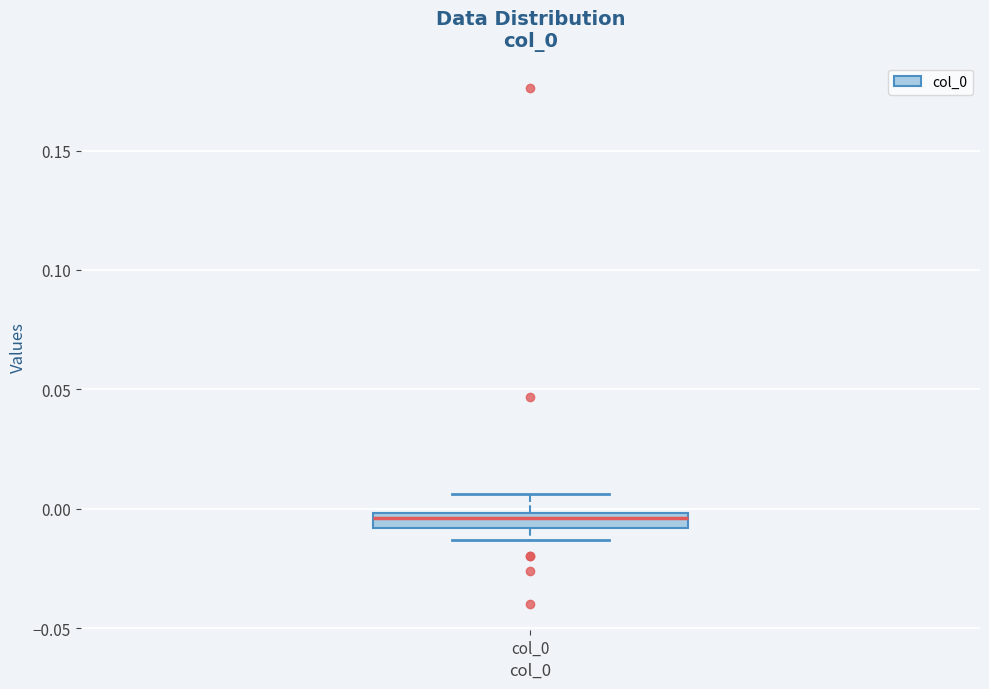

Where does the lower whisker of the box for col_0 end on the y-axis? The values are not printed on the chart, so give them approximately, as read against the axis.

-0.015